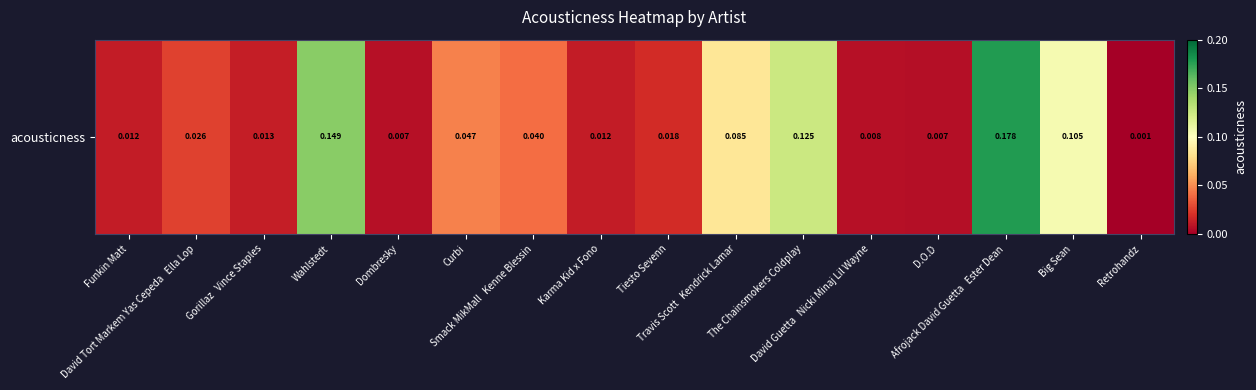

True or false: the data shows 0.0 at D.O.D.

True